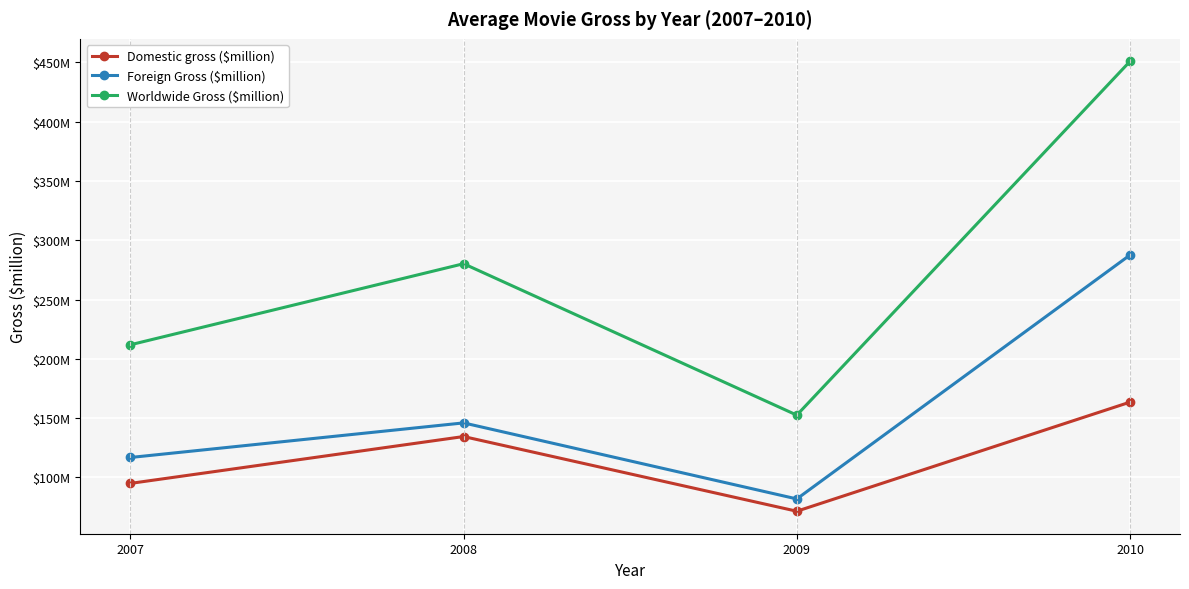

Rank the series at 2009 from lowest to highest value.

Domestic gross ($million), Foreign Gross ($million), Worldwide Gross ($million)